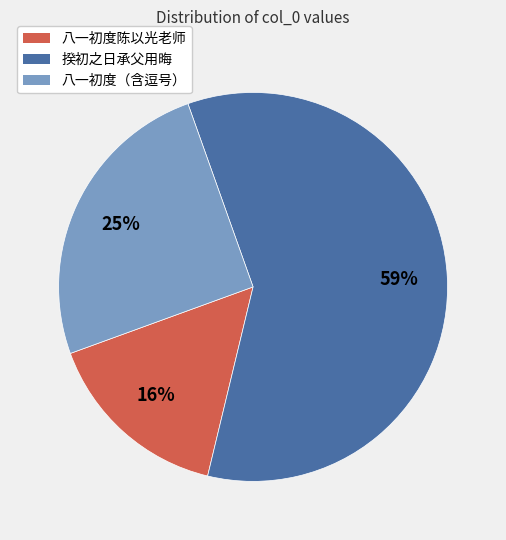

Is it true that 八一初度（含逗号） is 25% of the pie?

True